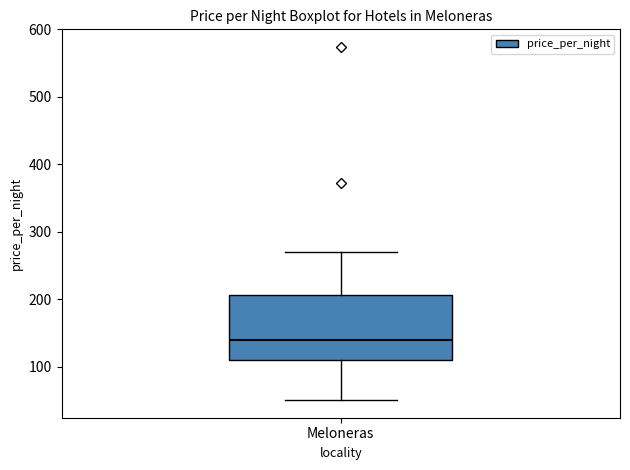

Read this box plot against the y-axis: the position of the median line, the range covered by the box, and the ends of both whiskers. The values are not printed on the chart, so give them approximately, as read against the axis.

median 140, box 110 to 210, whiskers 50 to 270